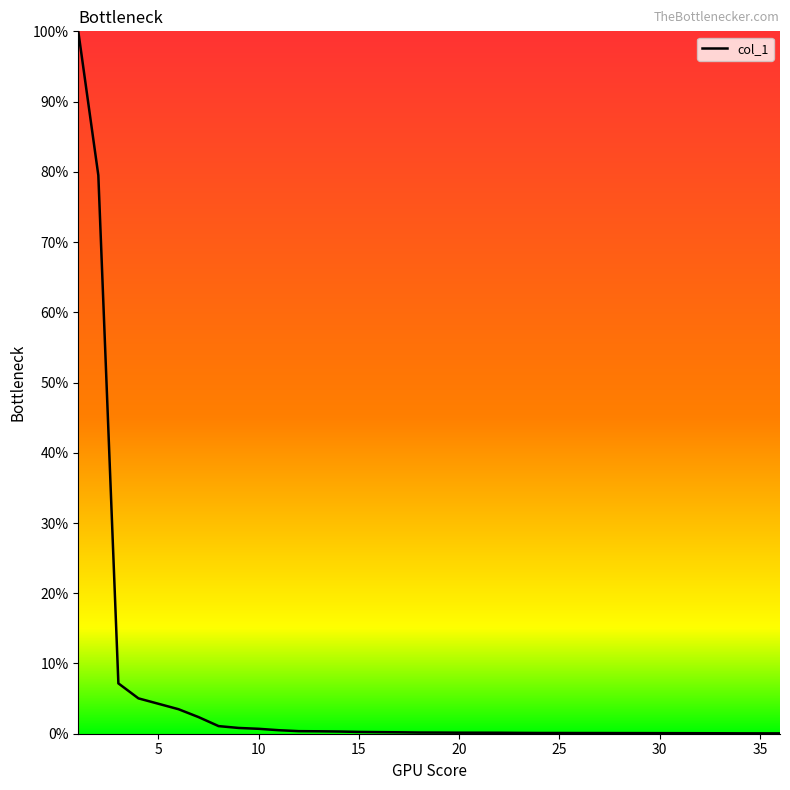

What is the difference between the maximum and minimum values?

100.0